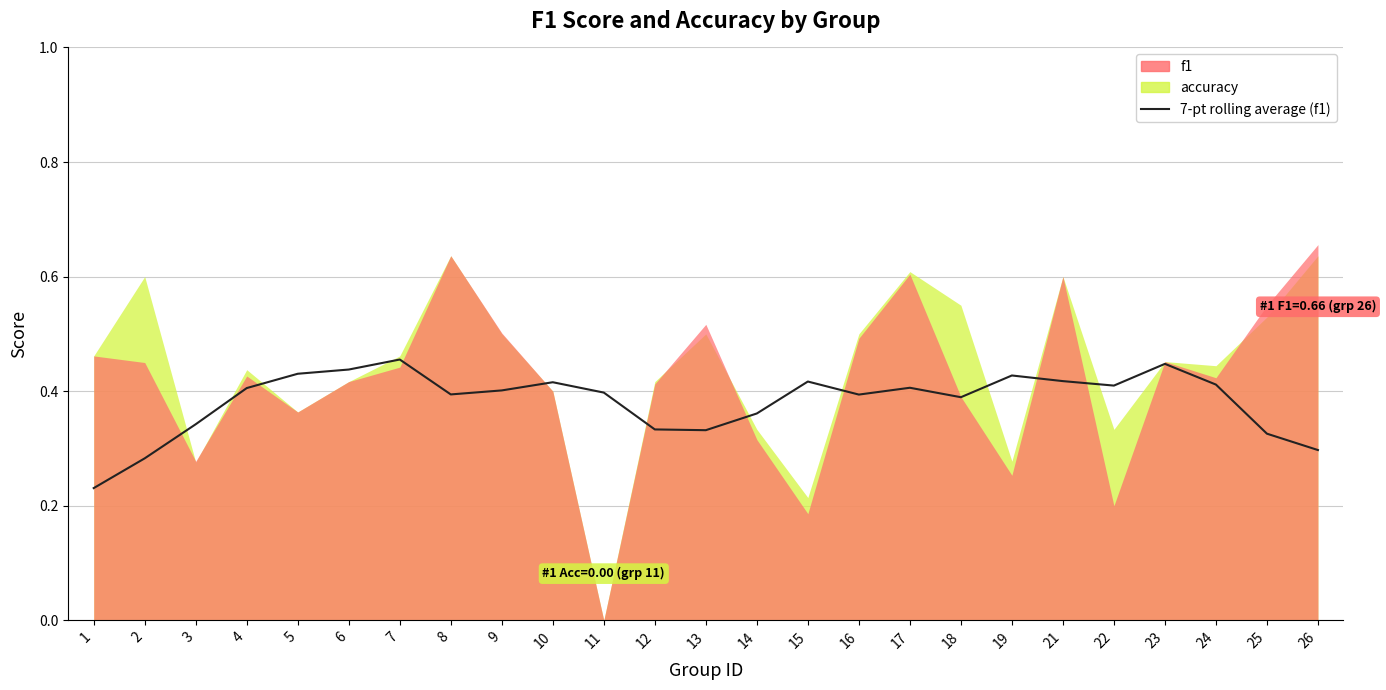

Reading left to right, list all the values displayed in this chart.

1=0.2	2=0.3	3=0.3	4=0.4	5=0.4	6=0.4	7=0.5	8=0.4	9=0.4	10=0.4	11=0.4	12=0.3	13=0.3	14=0.4	15=0.4	16=0.4	17=0.4	18=0.4	19=0.4	21=0.4	22=0.4	23=0.4	24=0.4	25=0.3	26=0.3